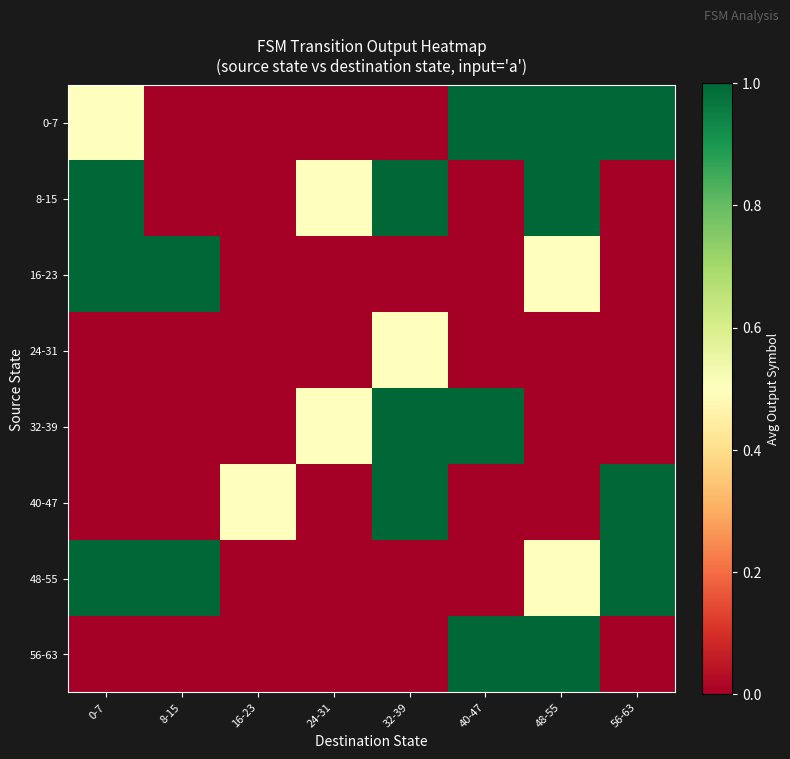

Between 40-47 and 56-63, which is larger?

40-47